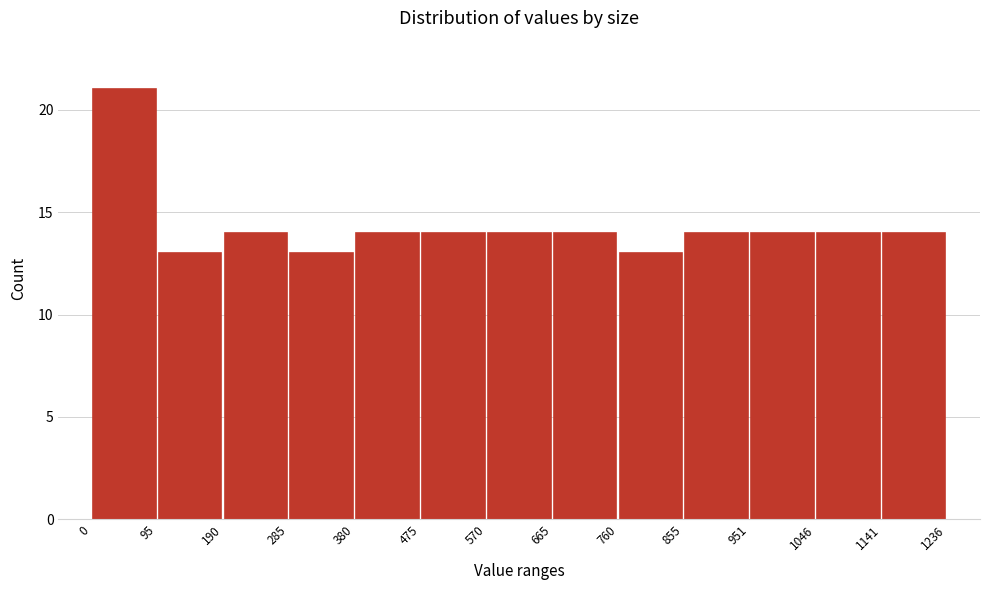

Reading left to right, list every bar in this chart as the range it spans on the x-axis followed by its height. The values are not printed on the chart, so give them approximately, as read against the axis.

0 to 95: 21
95 to 190: 13
190 to 285: 14
285 to 380: 13
380 to 475: 14
475 to 570: 14
570 to 665: 14
665 to 760: 14
760 to 855: 13
855 to 951: 14
951 to 1046: 14
1046 to 1141: 14
1141 to 1236: 14